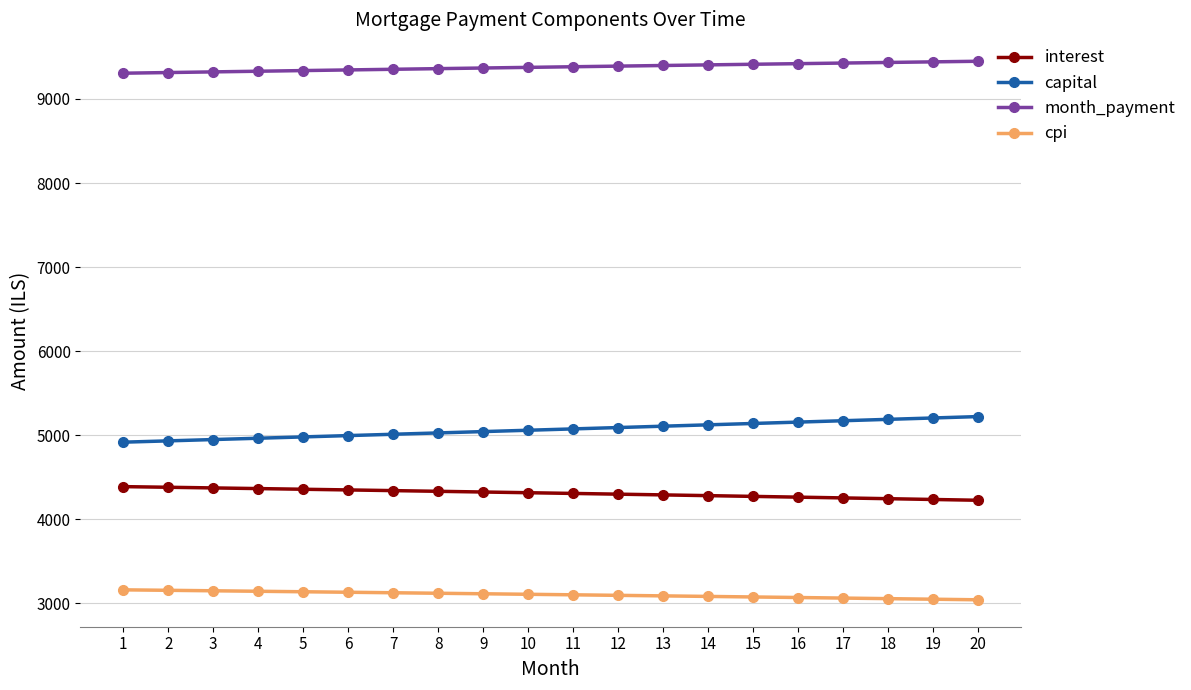

Read the month_payment value at 18.

9434.3